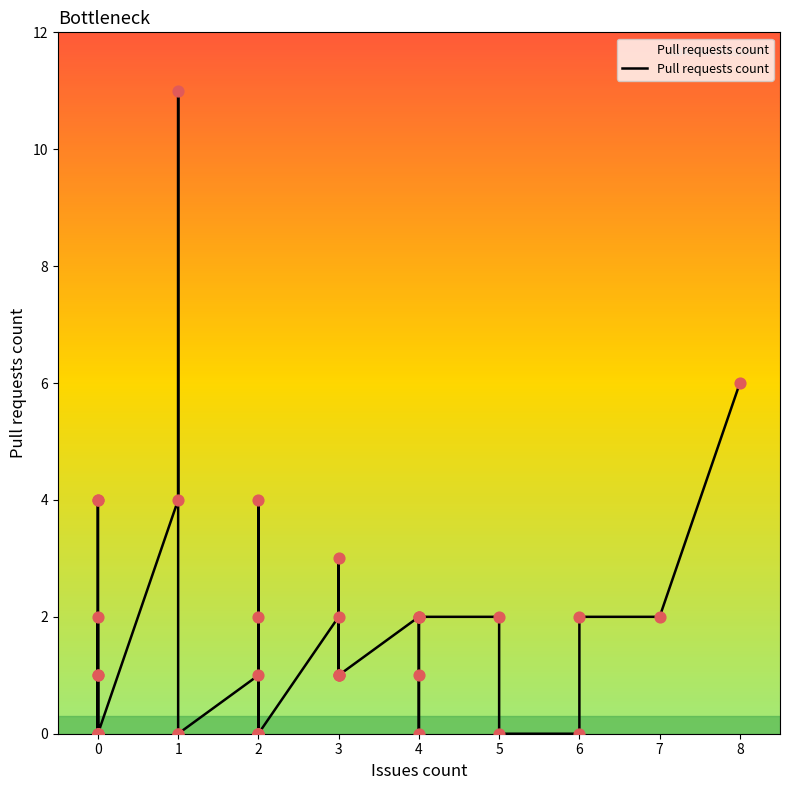

What is the change in value from 2 to 3?

+3